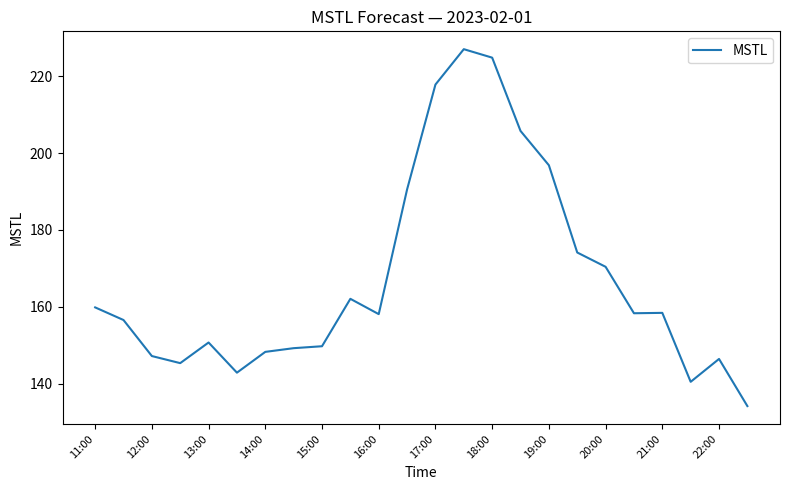

What is the difference between the maximum and minimum values?

93.0